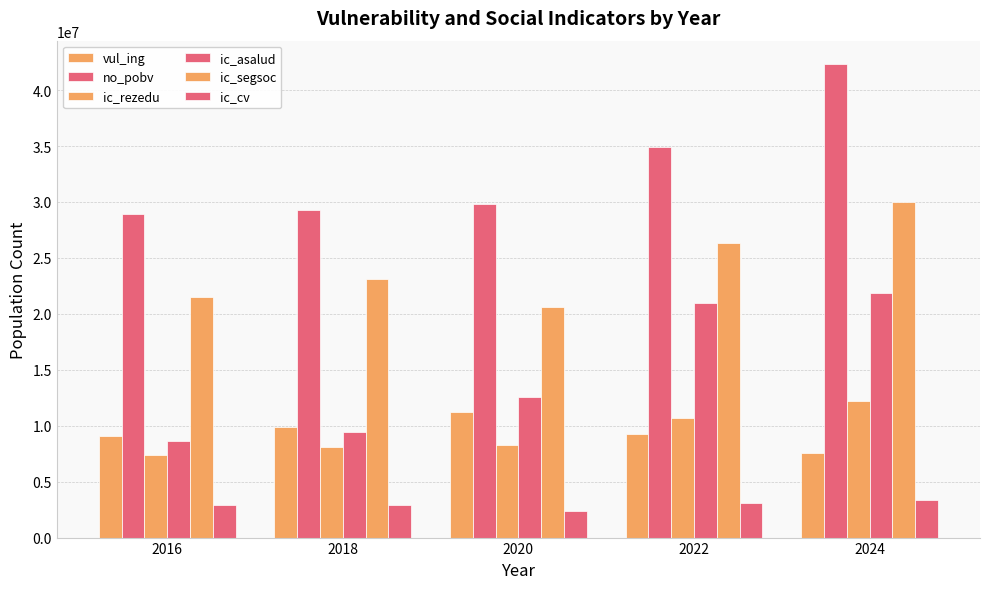

Count the number of categories in the chart.

5